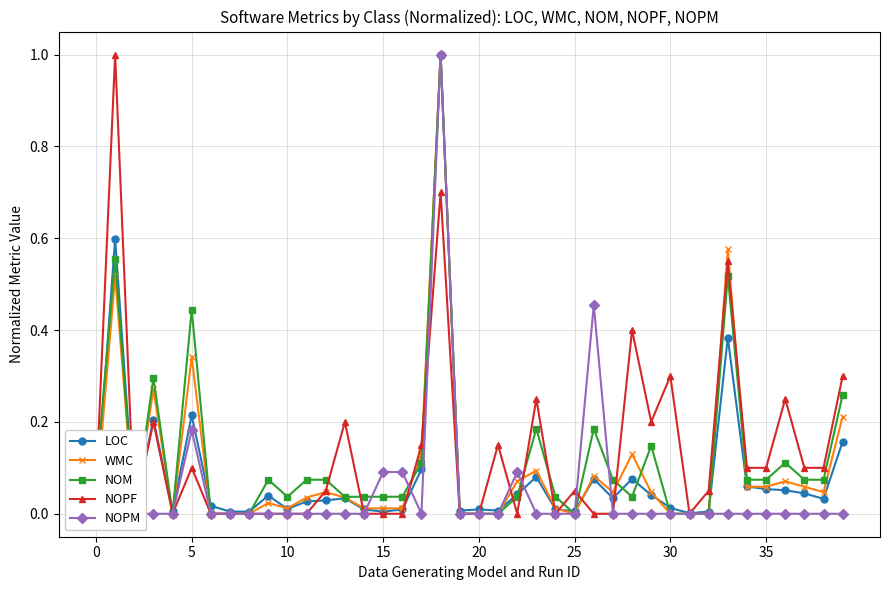

How many interior local valleys does the NOPF series have?

6